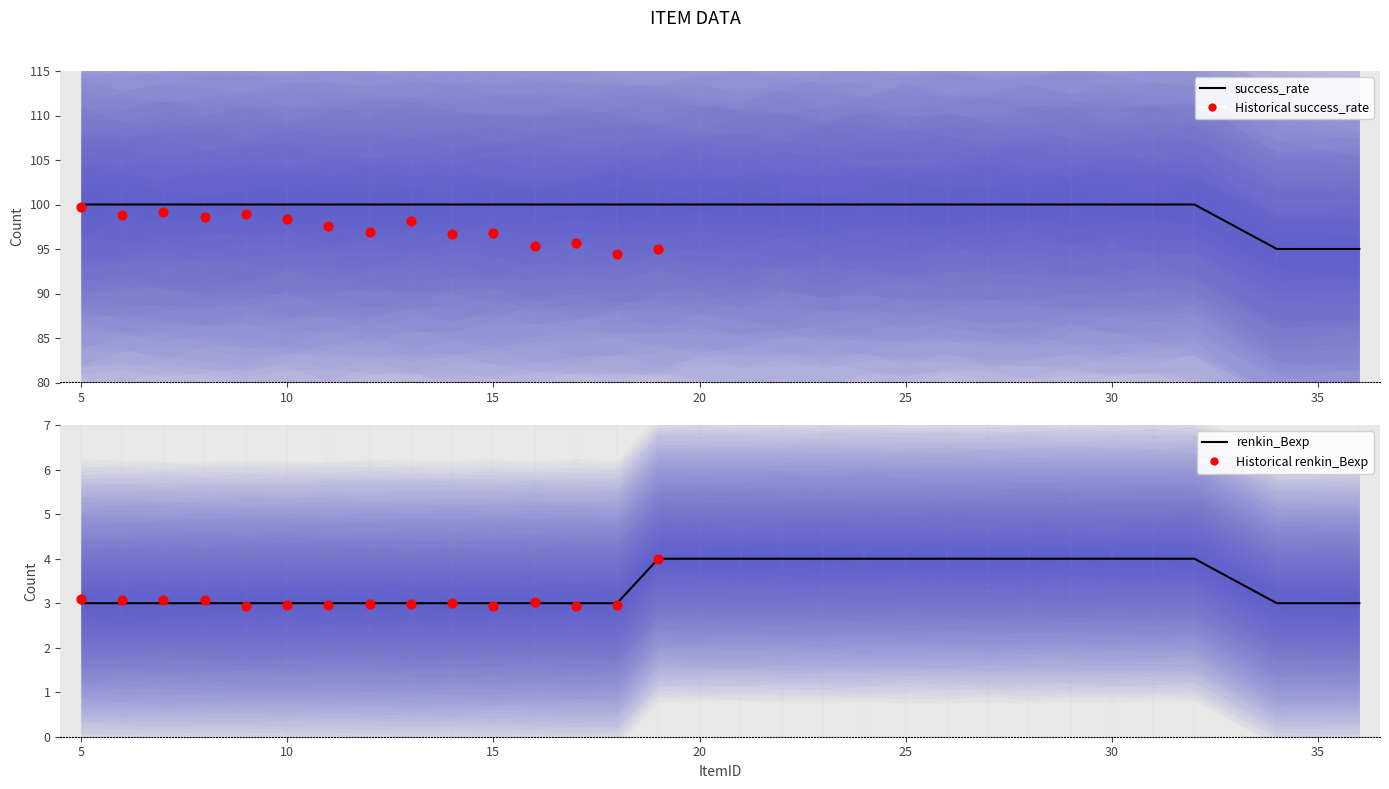

Which series has the widest spread of Y values?

success_rate